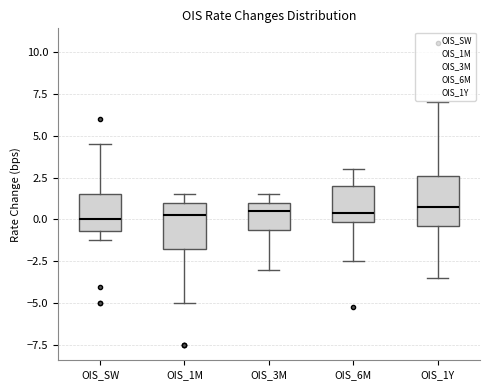

Reading left to right, transcribe this box plot: for each box, give where its median line is, the range the box spans, and where its two whiskers end, as read against the y-axis. The values are not printed on the chart, so give them approximately, as read against the axis.

OIS_SW: median 0.0, box -0.5 to 1.5, whiskers -1.0 to 4.5
OIS_1M: median 0.5, box -1.5 to 1.0, whiskers -5.0 to 1.5
OIS_3M: median 0.5, box -0.5 to 1.0, whiskers -3.0 to 1.5
OIS_6M: median 0.5, box 0.0 to 2.0, whiskers -2.5 to 3.0
OIS_1Y: median 1.0, box -0.5 to 2.5, whiskers -3.5 to 7.0